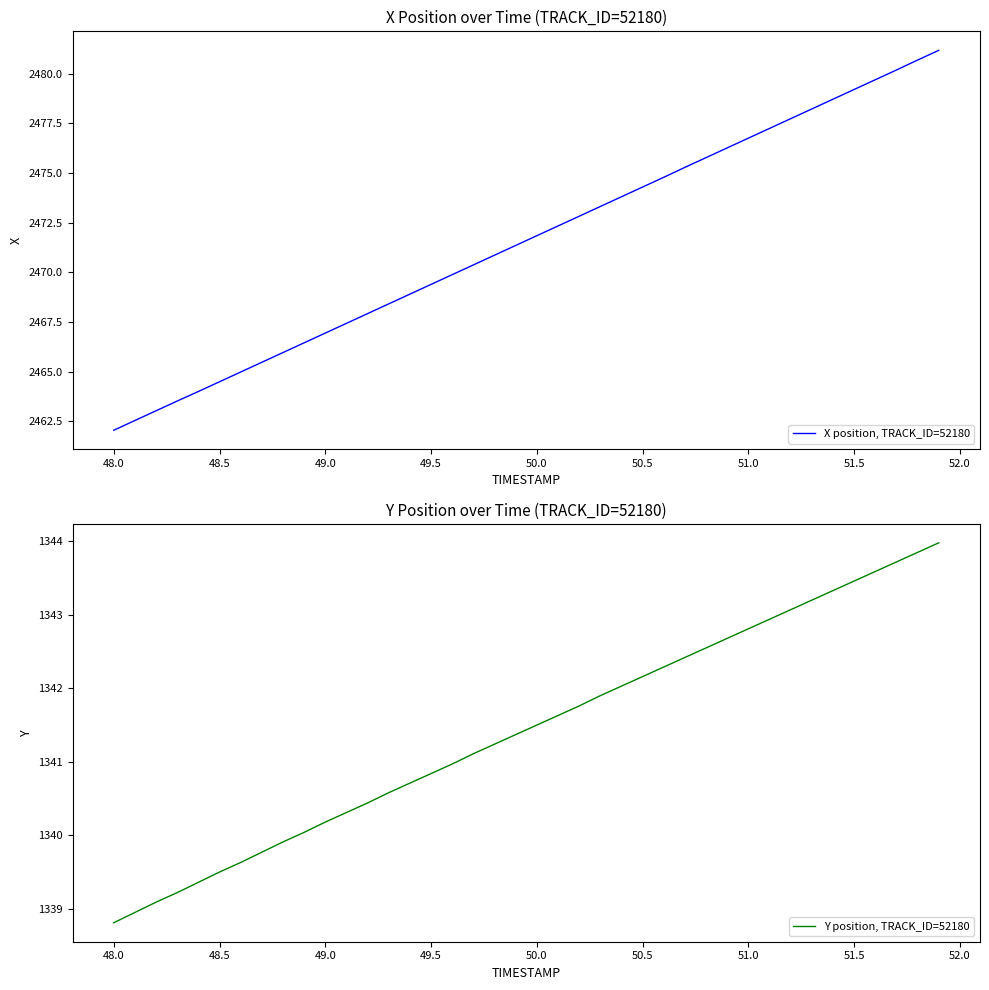

True or false: X position, TRACK_ID=52180 has a value of 2476.8 at 51.0.

True